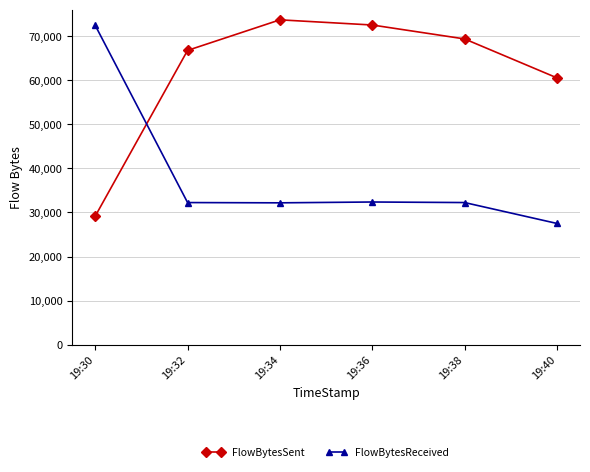

What are all the series names shown in the legend?

FlowBytesSent, FlowBytesReceived